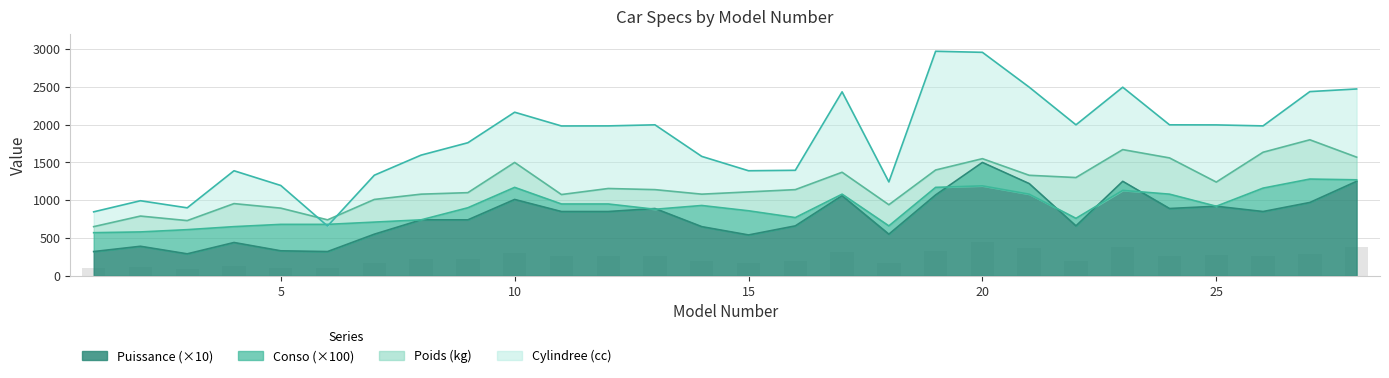

Which series has the widest spread of values?

Cylindree